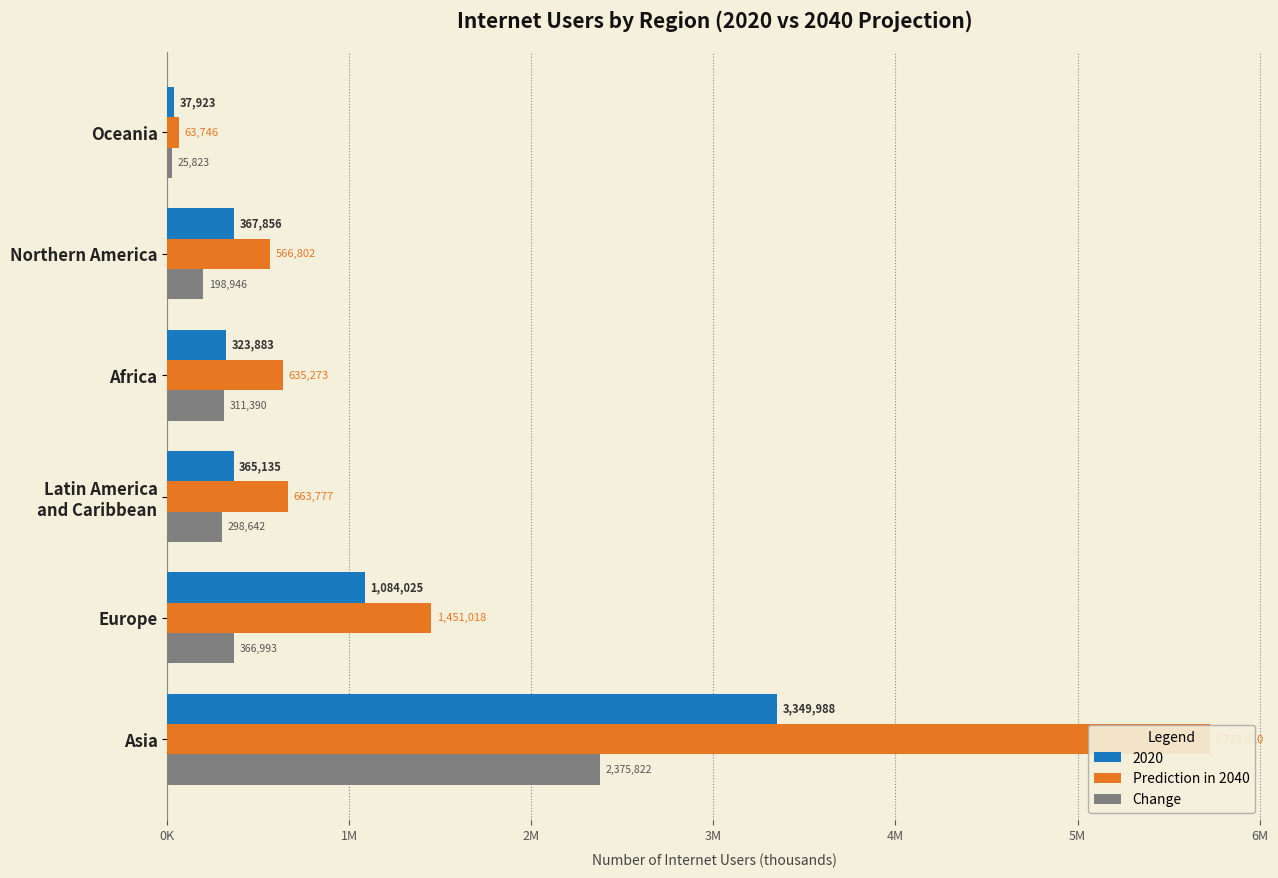

Which series has the largest total across all categories?

Prediction in 2040